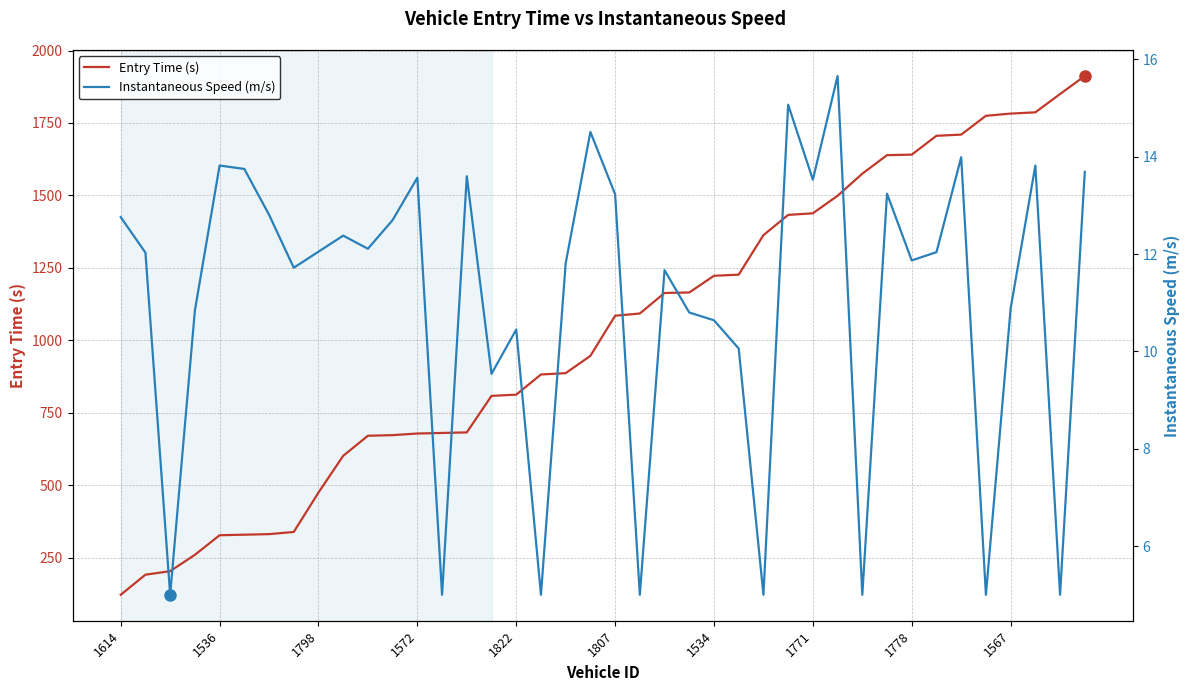

What is the maximum value for Entry Time (s)?

1912.2